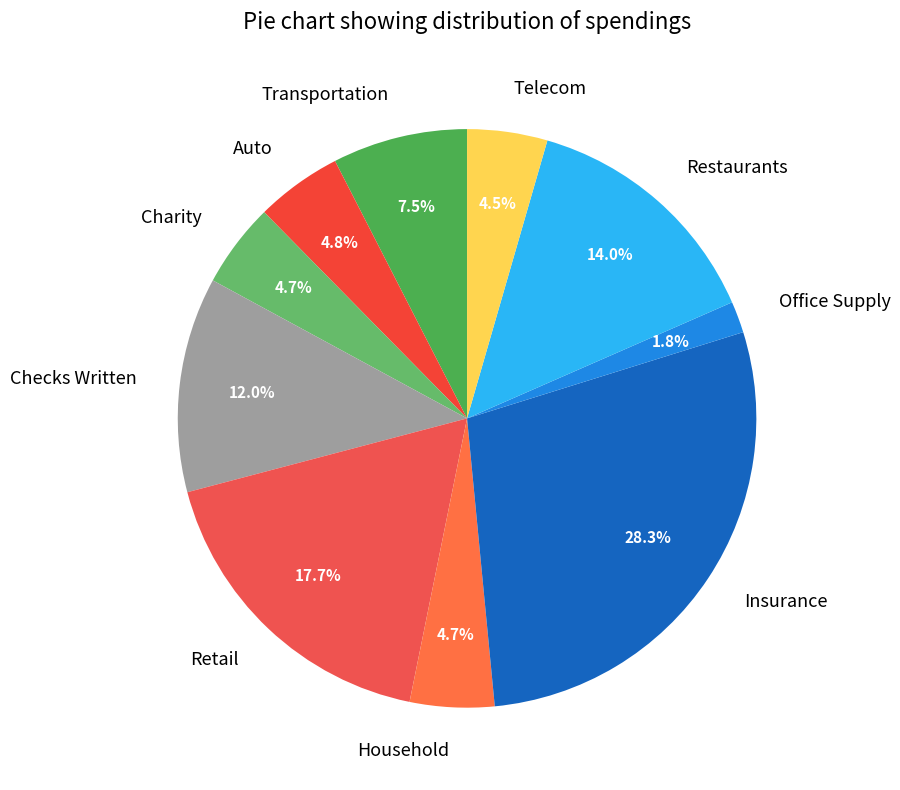

True or false: Auto accounts for 5% of the total.

True